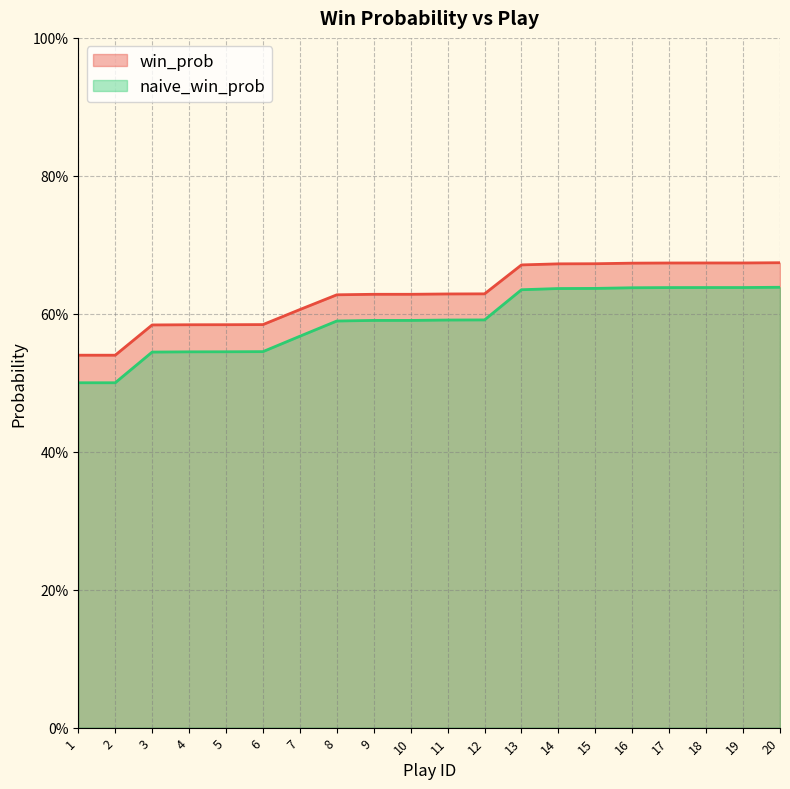

What is the approximate value of naive_win_prob at 13?

0.6